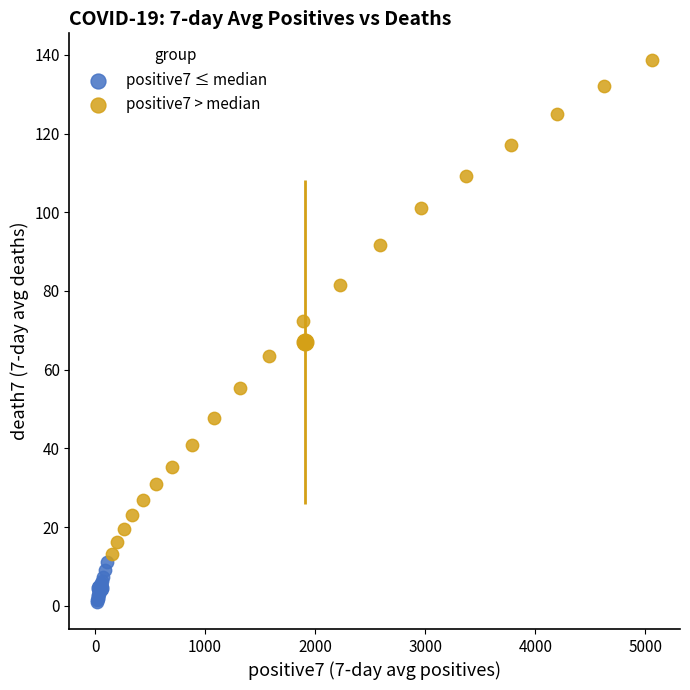

Which series has the widest spread of Y values?

positive7 > median